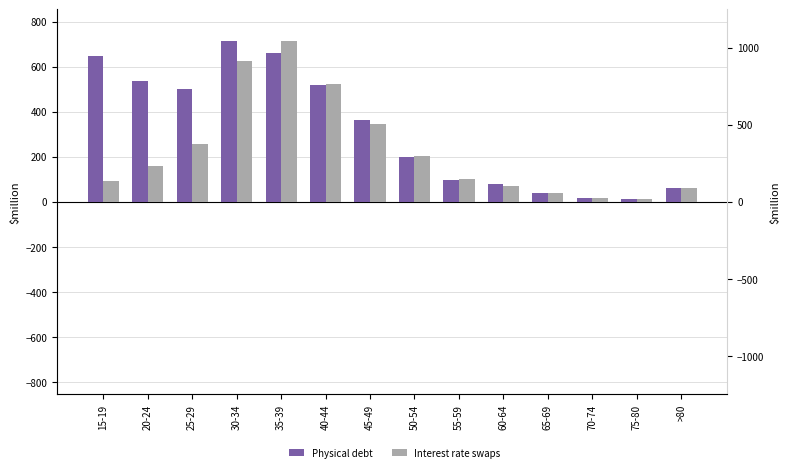

Which has a higher value, >80 or 75-80?

>80